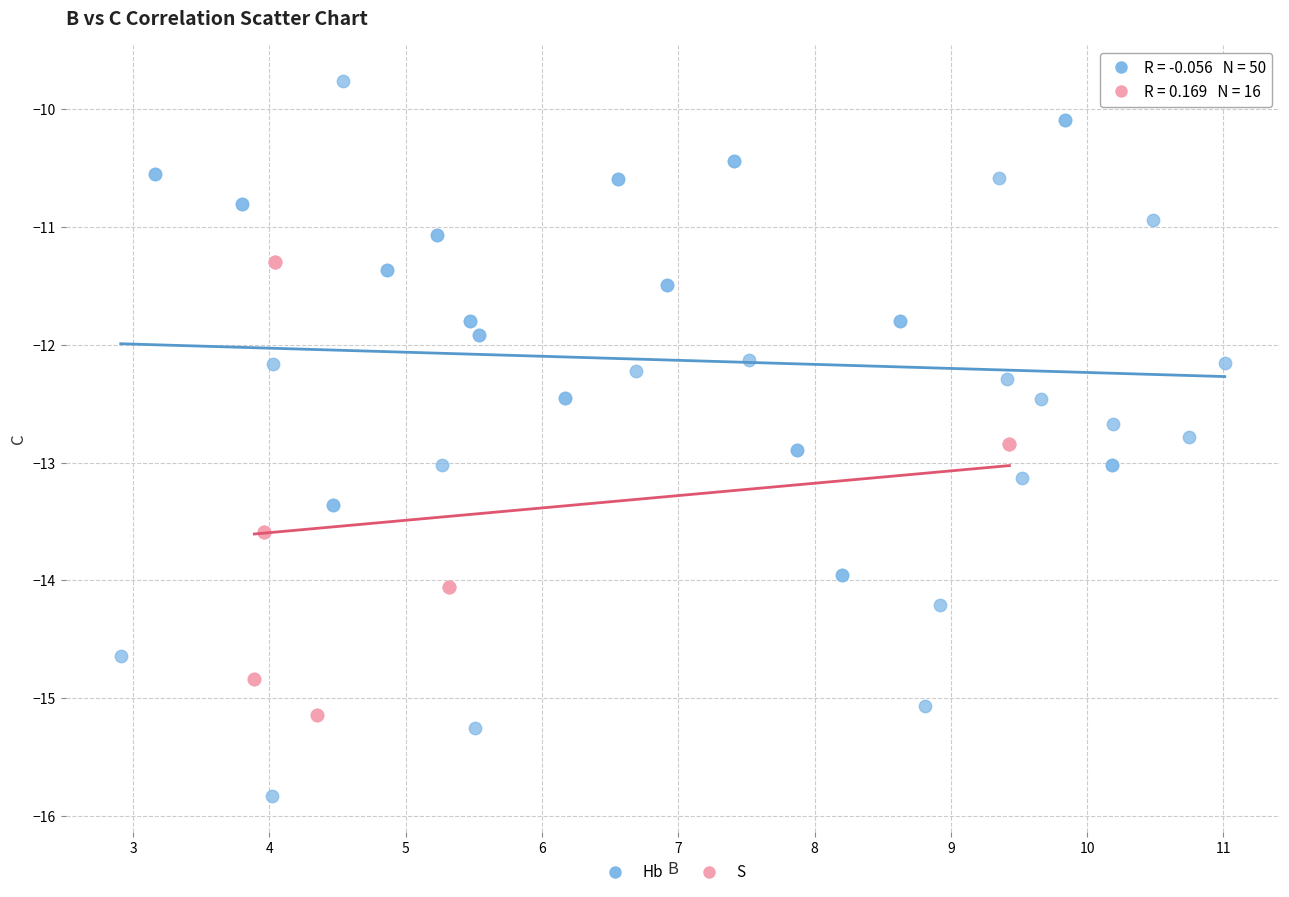

Which series has the largest Y range (max minus min)?

Hb